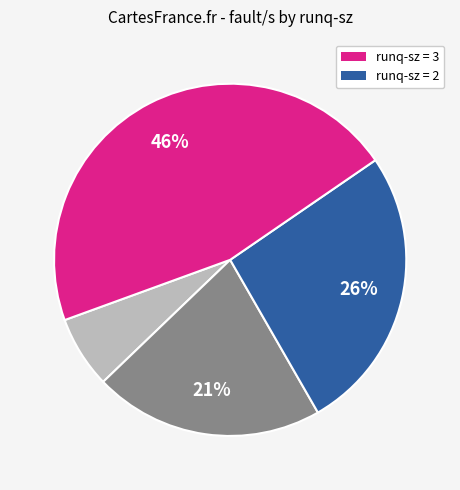

Is there any slice that represents more than half of the pie?

No